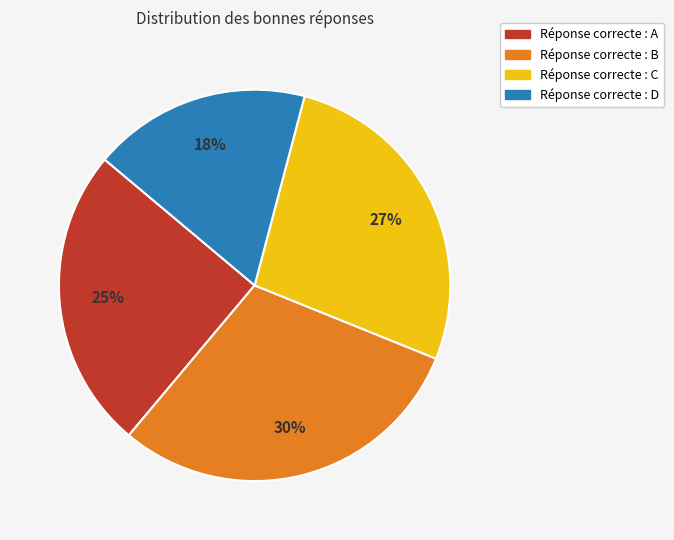

Is it true that Réponse correcte : D is 18% of the pie?

True